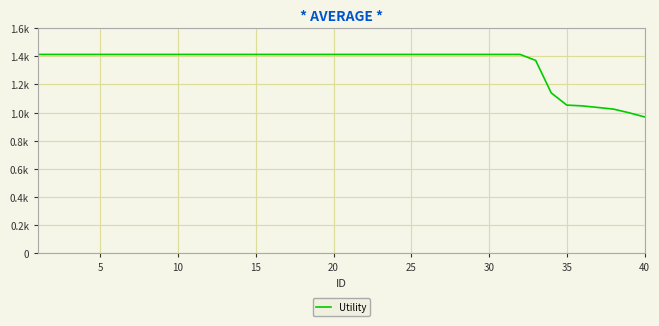

Count the number of data series in this chart.

1